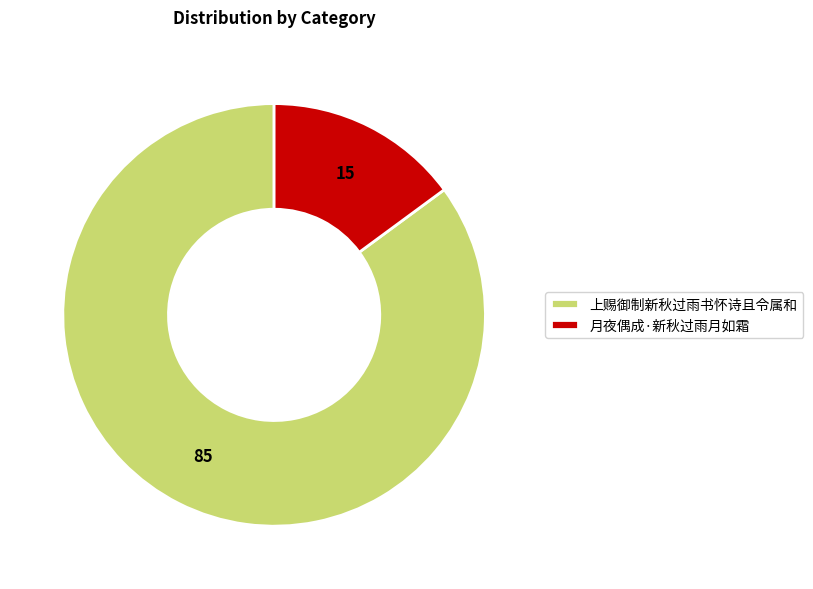

Rank the categories by value from highest to lowest.

上赐御制新秋过雨书怀诗且令属和, 月夜偶成·新秋过雨月如霜